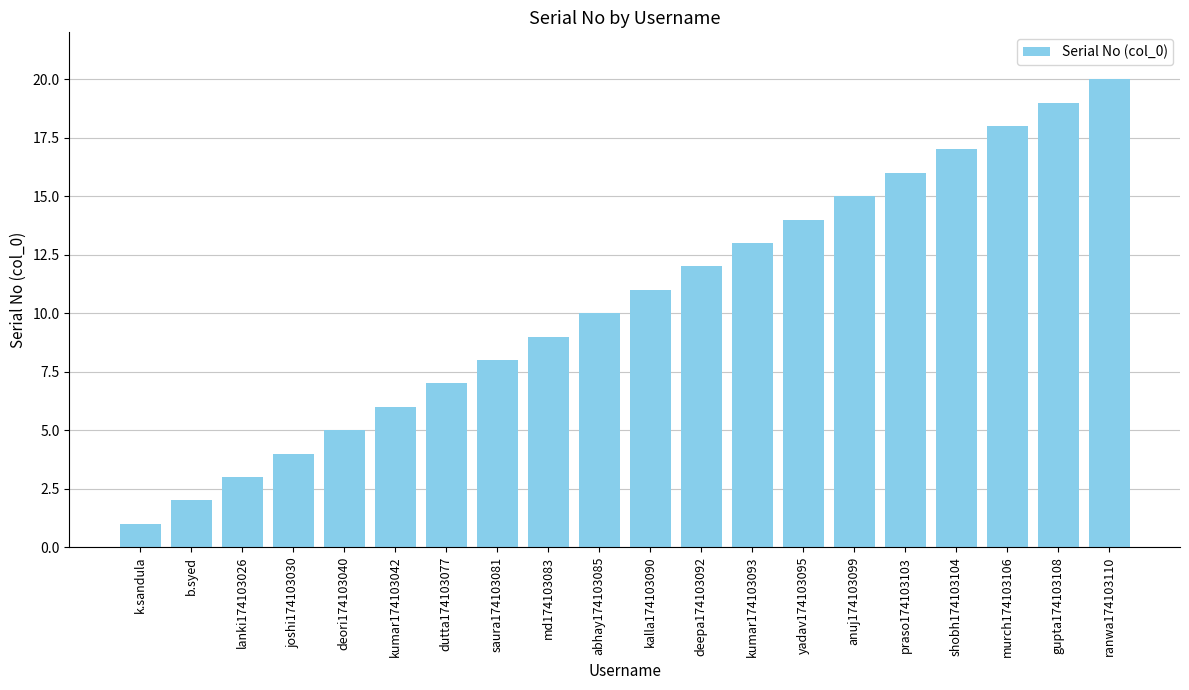

What is the change in value from joshi174103030 to gupta174103108?

+15